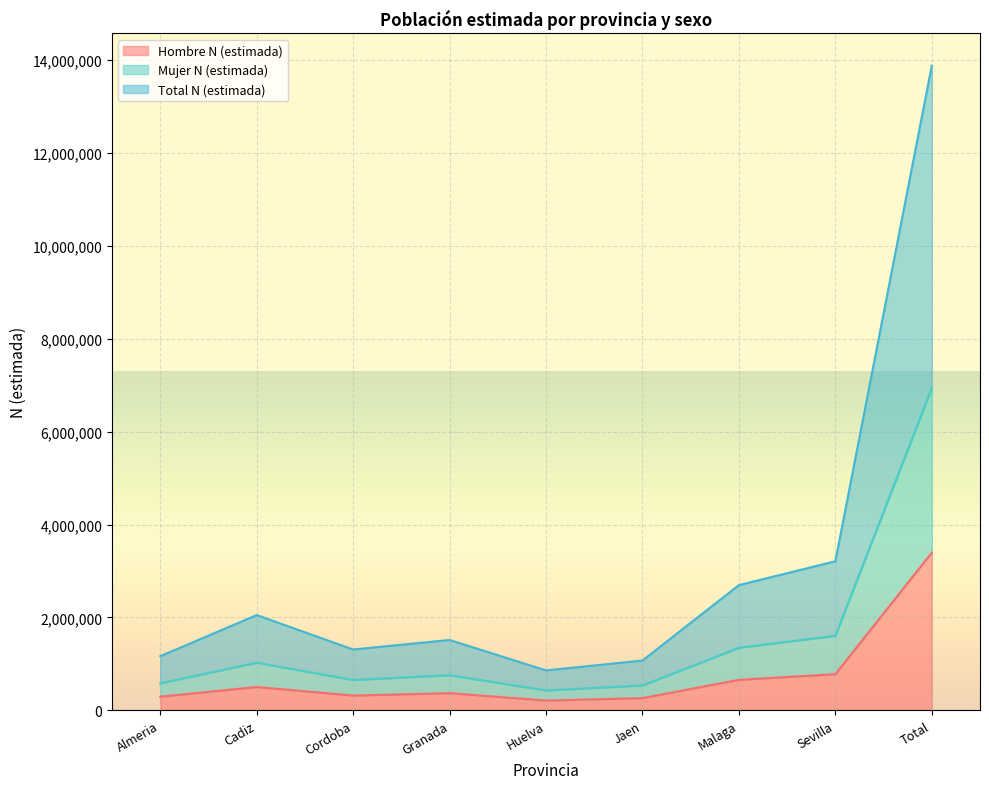

Which series has the largest range (max minus min)?

Total N (estimada)